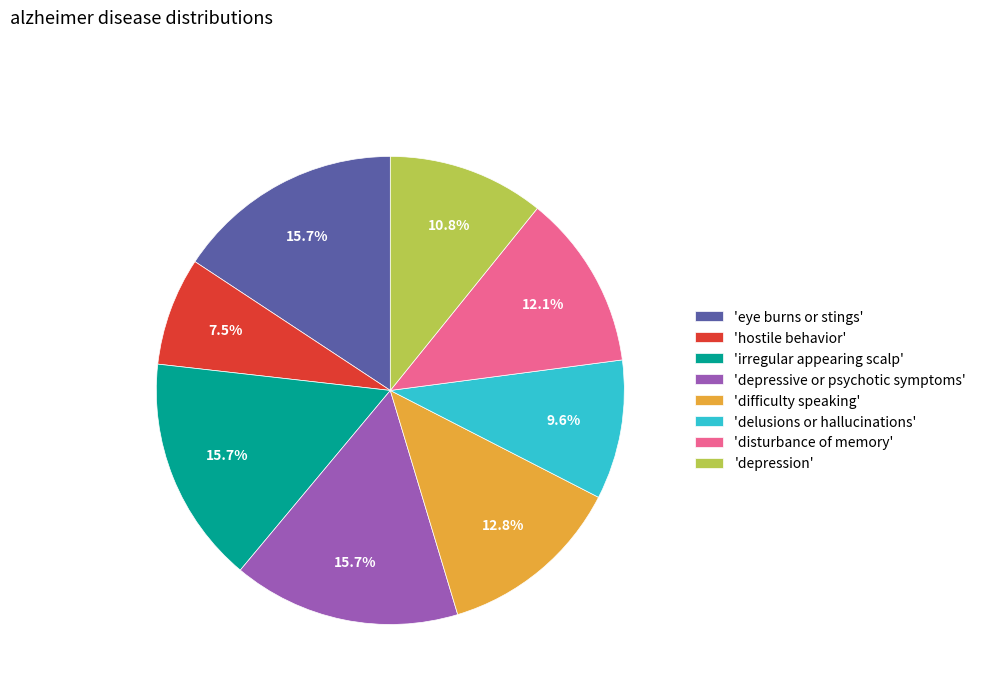

Which slice is the smallest?

'hostile behavior'